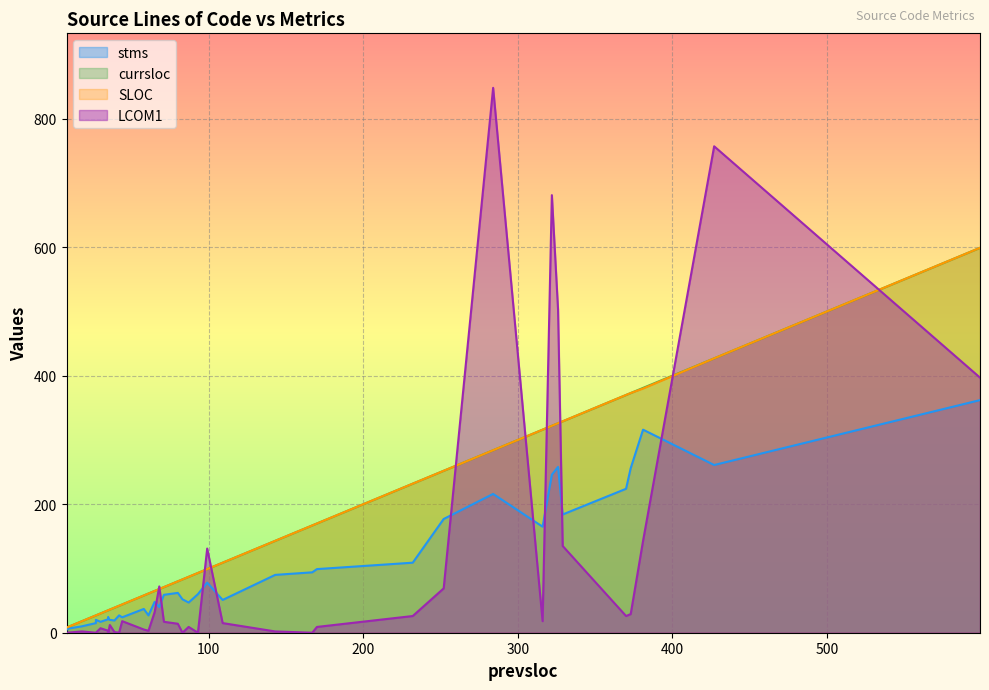

What is the label of the 7th point from the right?

27